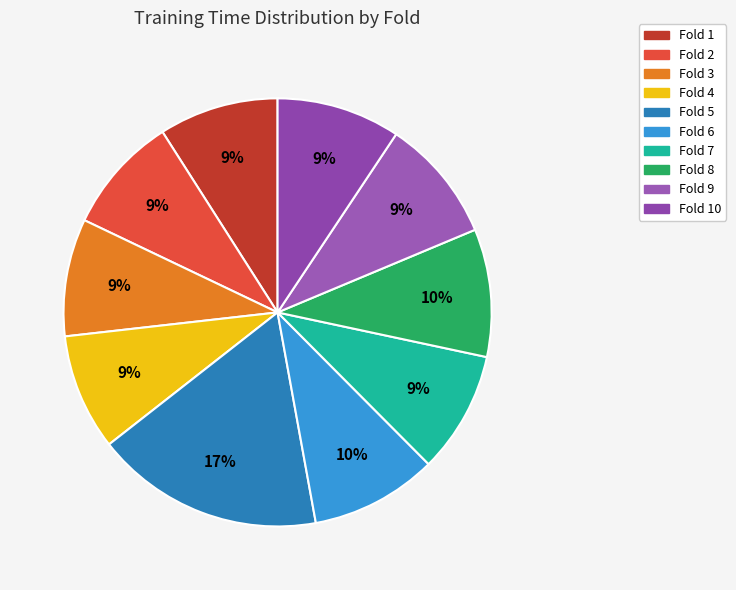

How many slices are in this pie chart?

10